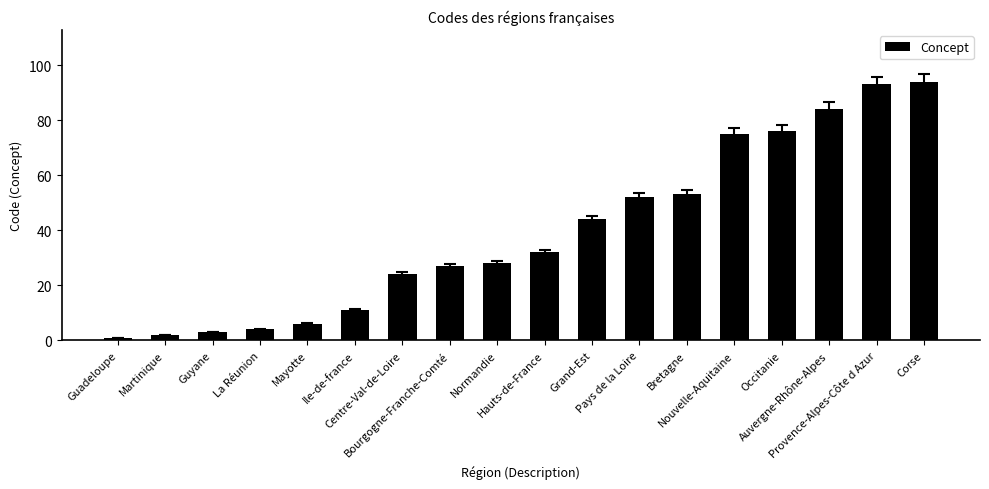

What position from the right is Provence-Alpes-Côte d Azur?

2